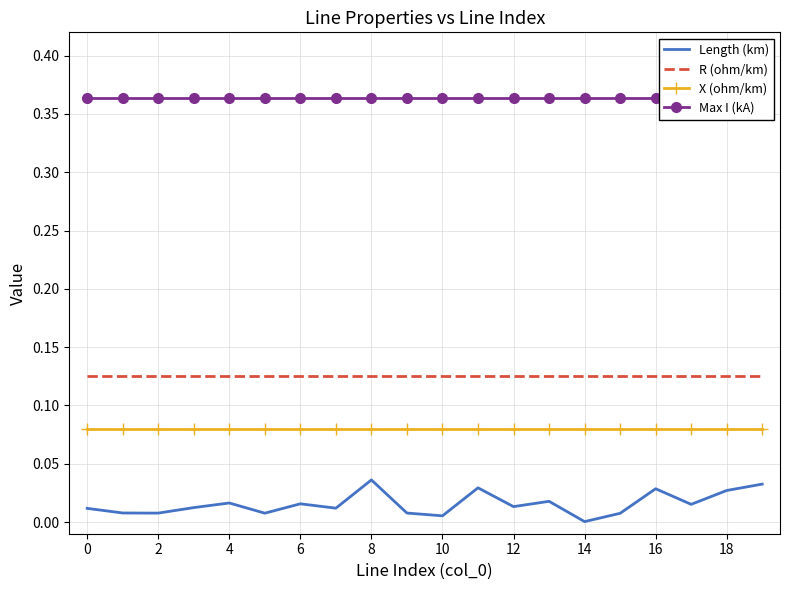

What are all the series names shown in the legend?

Length (km), R (ohm/km), X (ohm/km), Max I (kA)